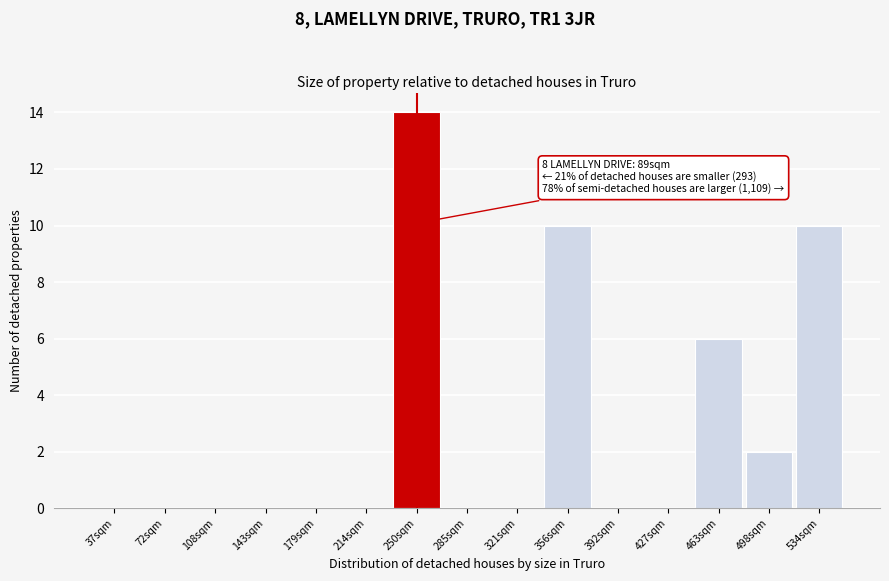

Reading right to left, transcribe all the data shown in this chart.

534sqm=10	498sqm=2	463sqm=6	427sqm=0	392sqm=0	356sqm=10	321sqm=0	285sqm=0	250sqm=14	214sqm=0	179sqm=0	143sqm=0	108sqm=0	72sqm=0	37sqm=0